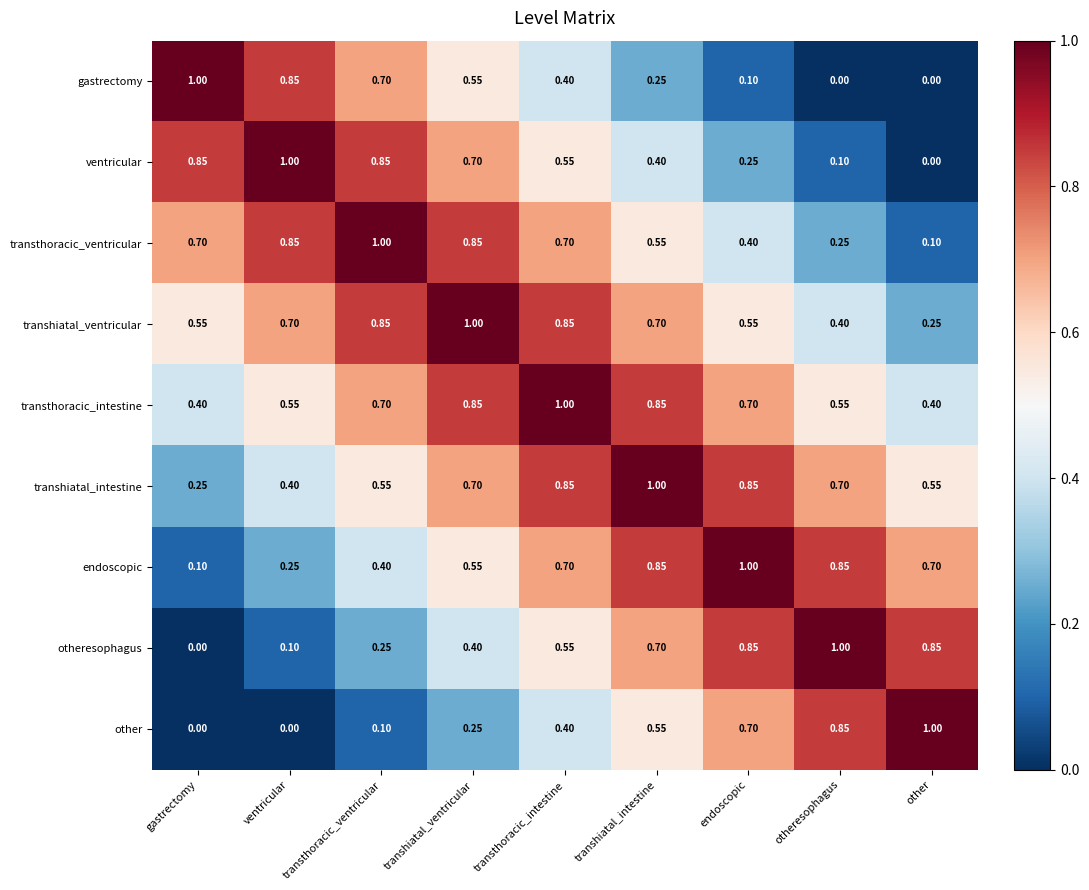

At which label is otheresophagus closest to 0?

gastrectomy